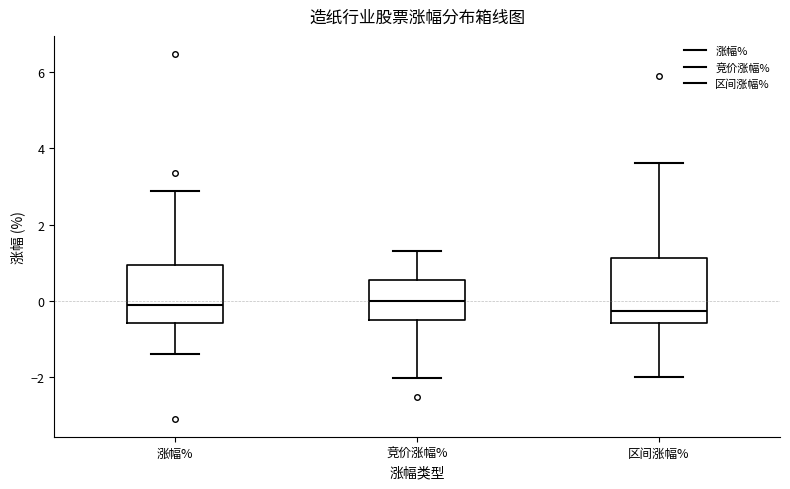

Reading left to right, read every box against the y-axis: the position of its median line, the range the box covers, and the ends of its whiskers. The values are not printed on the chart, so give them approximately, as read against the axis.

涨幅%: median -0.2, box -0.6 to 1.0, whiskers -1.4 to 2.8
竞价涨幅%: median 0.0, box -0.4 to 0.6, whiskers -2.0 to 1.4
区间涨幅%: median -0.2, box -0.6 to 1.2, whiskers -2.0 to 3.6